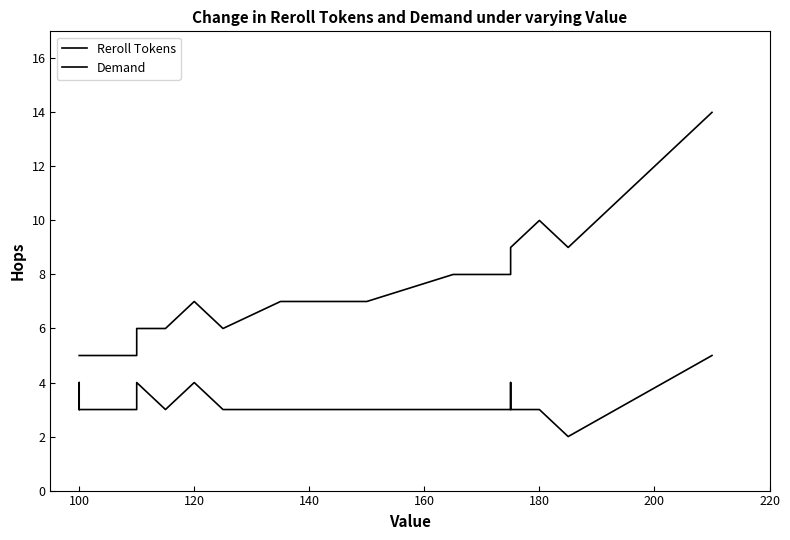

At 160, list the series in order from largest to smallest.

Reroll Tokens, Demand